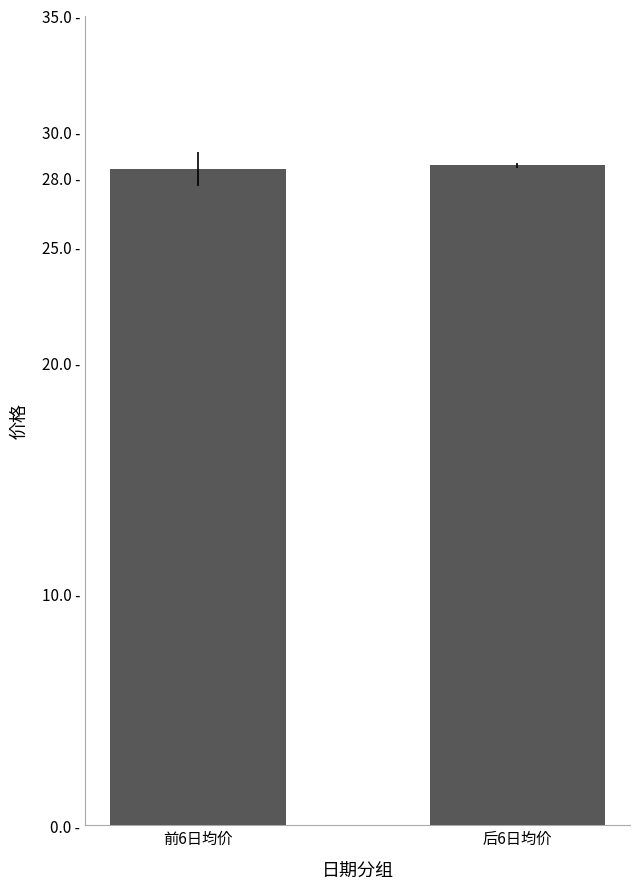

Approximately how many times larger is the value at 前6日均价 compared to 后6日均价?

1.0